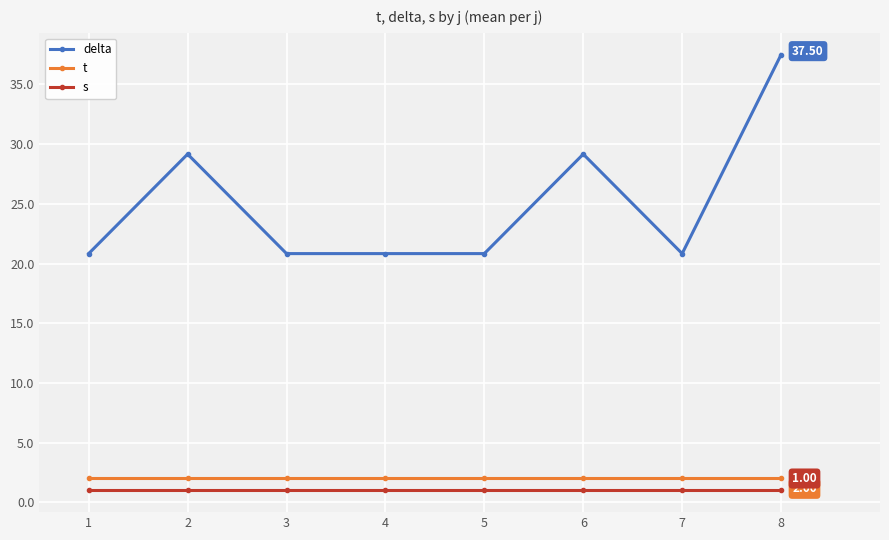

What is the sum of the s values at 2 and 5?

2.0